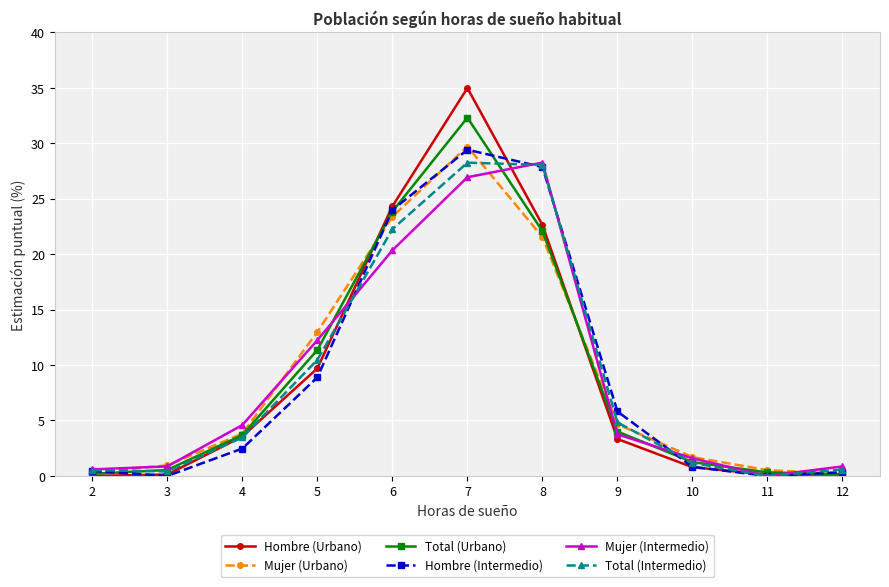

Where is Hombre (Urbano) nearest to the value 17?

8